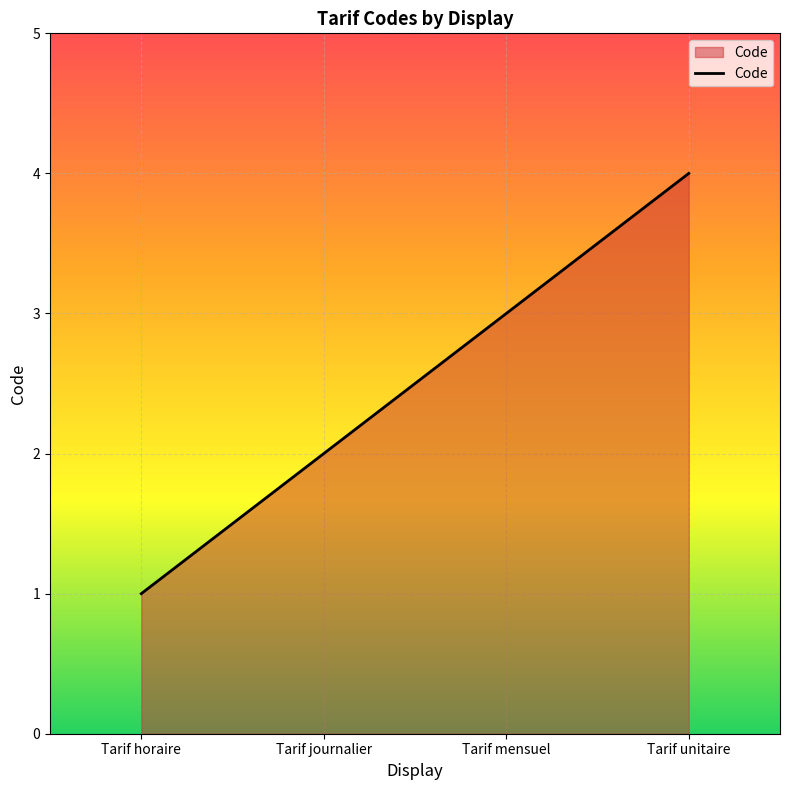

What is the ratio of the value at Tarif unitaire to the value at Tarif mensuel?

1.3